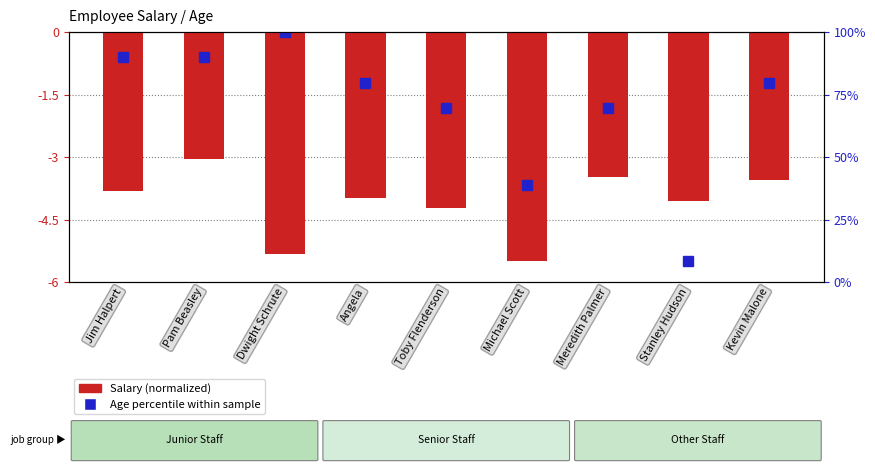

The value of Age percentile within sample at Pam Beasley is -0.8. True or false?

False